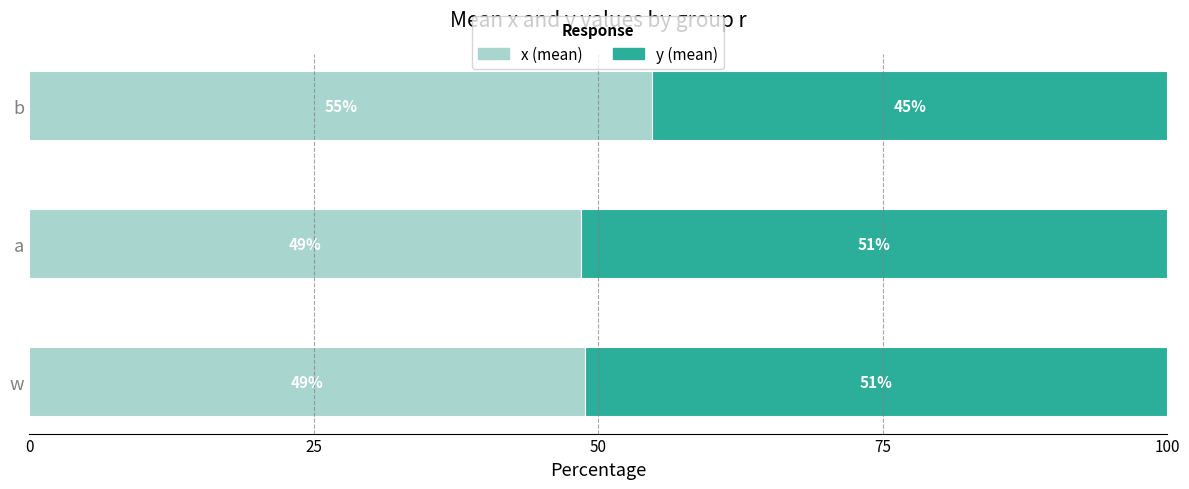

What are all the series names shown in the legend?

x (mean), y (mean)